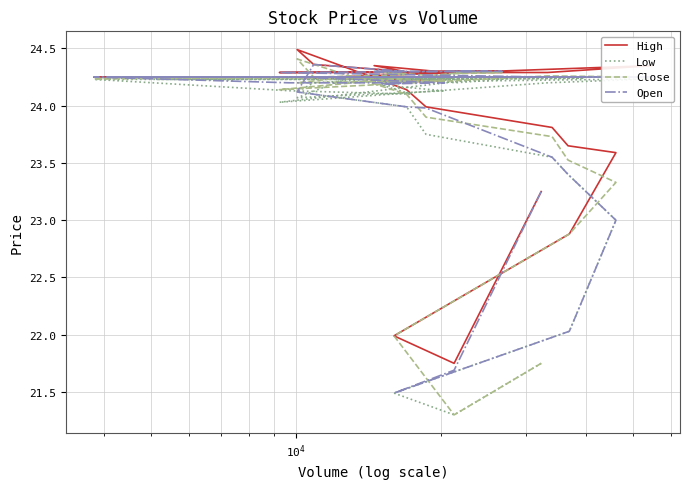

At how many categories does at least one series exceed 22?

38